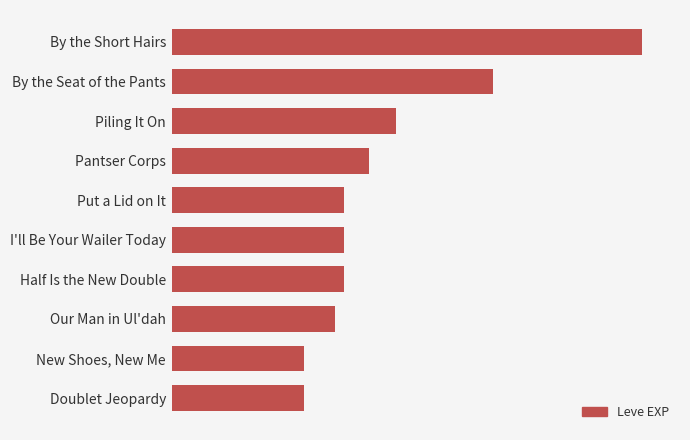

At which label does the data first exceed 36390?

Pantser Corps